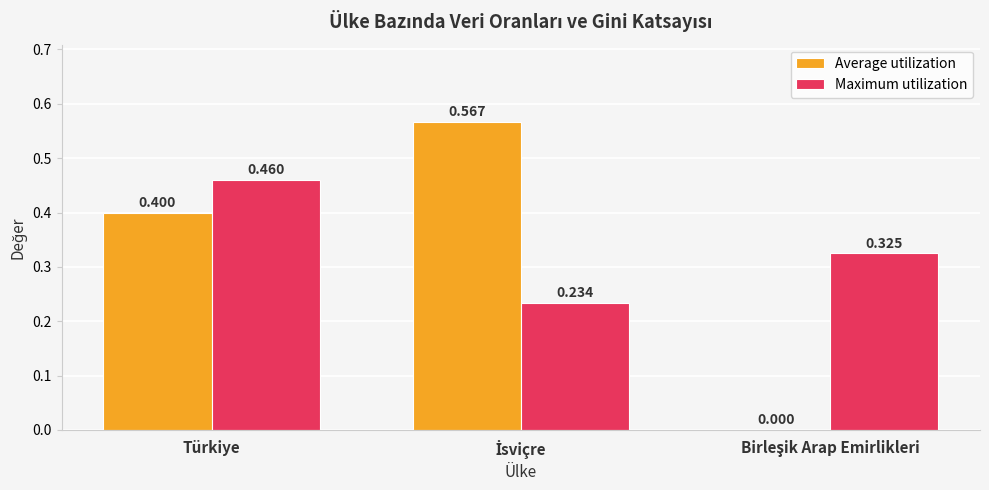

Which series has the largest total across all categories?

Maximum utilization